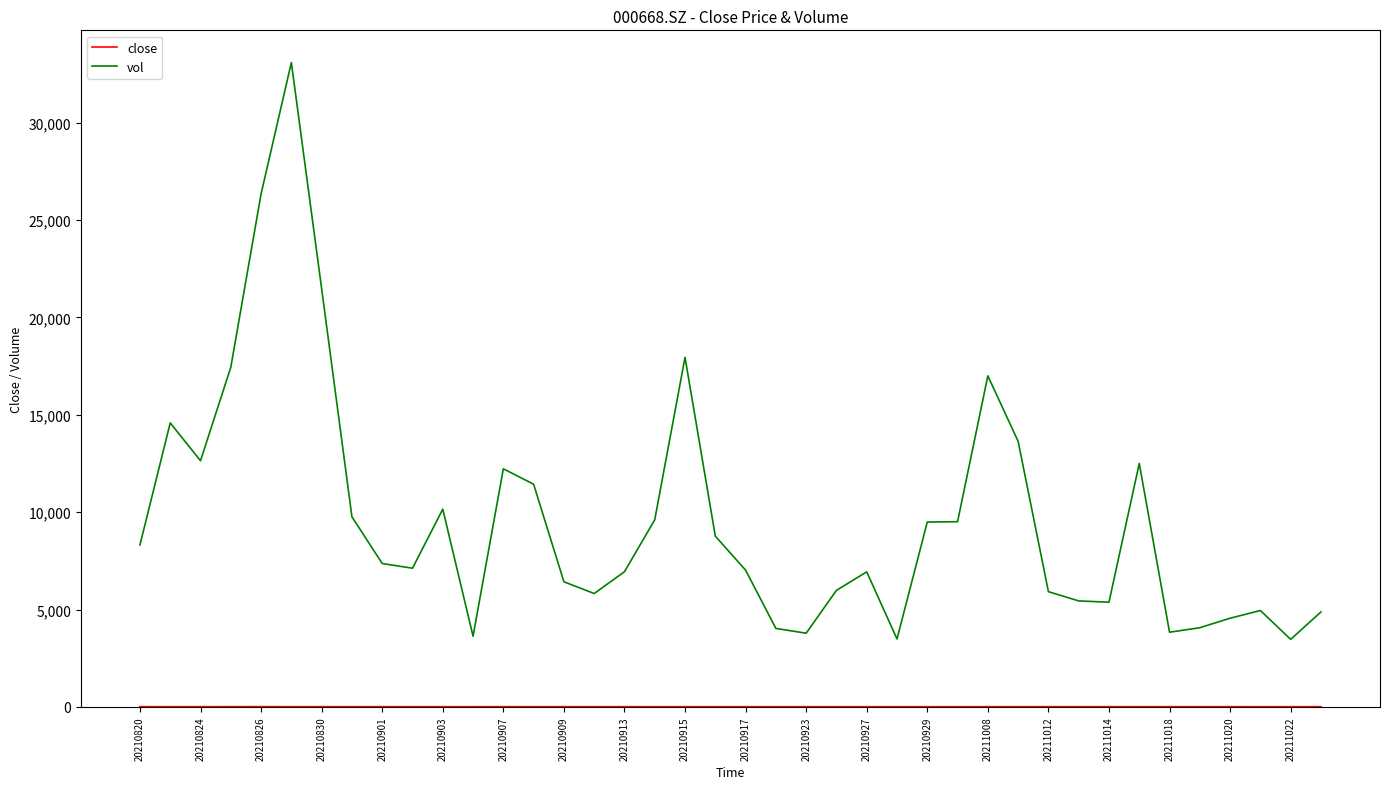

Does the chart display data point markers on the line(s)?

No